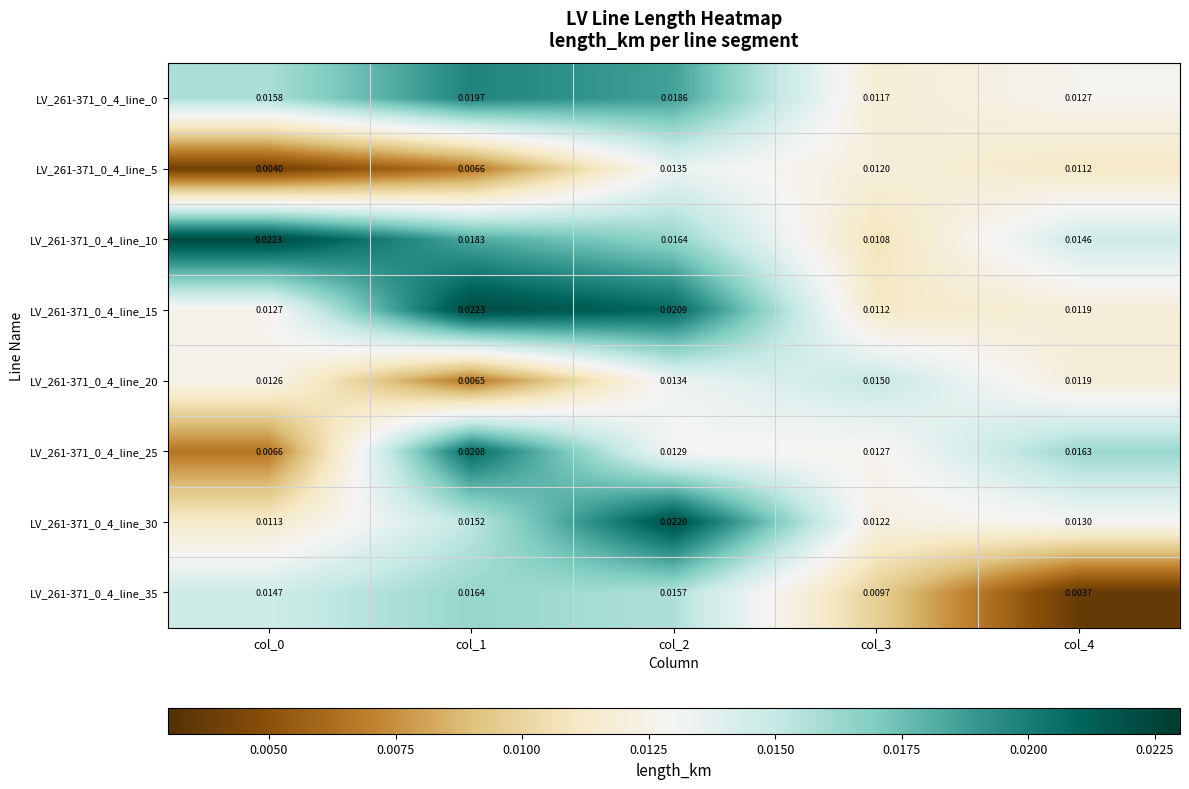

Is the value of LV_261-371_0_4_line_25 at col_4 greater than the value of LV_261-371_0_4_line_20 at col_0?

Yes